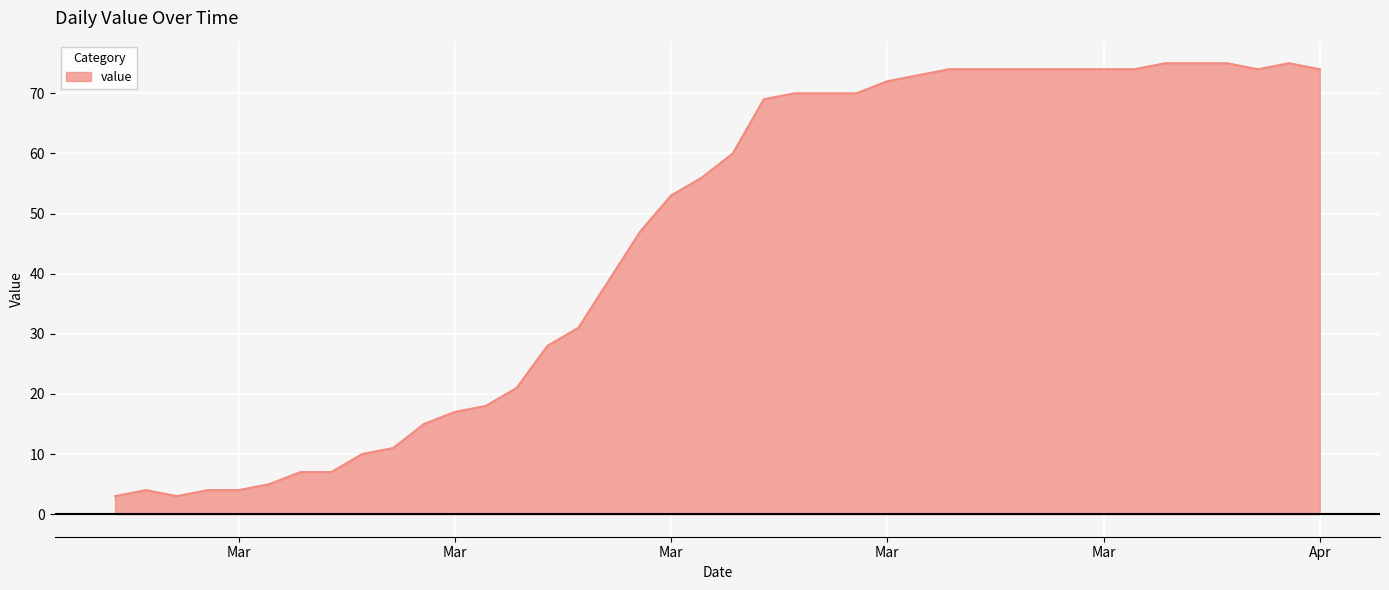

True or false: the data has more than 0 interior local peaks.

True